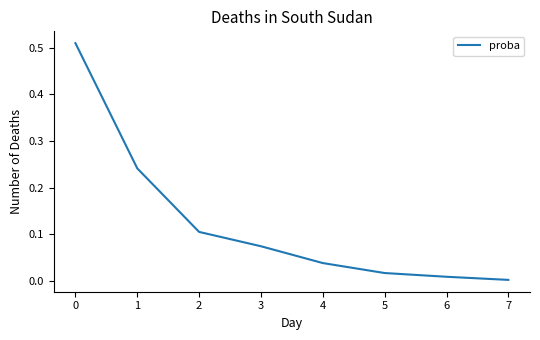

The value at 6 is 0.0. True or false?

True